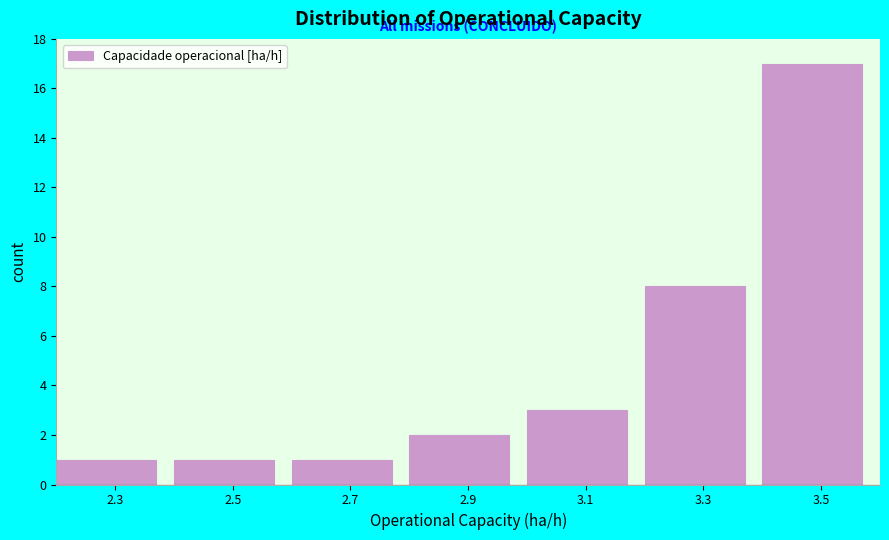

Reading left to right, what are all the values shown in this chart?

1	1	1	2	3	8	17